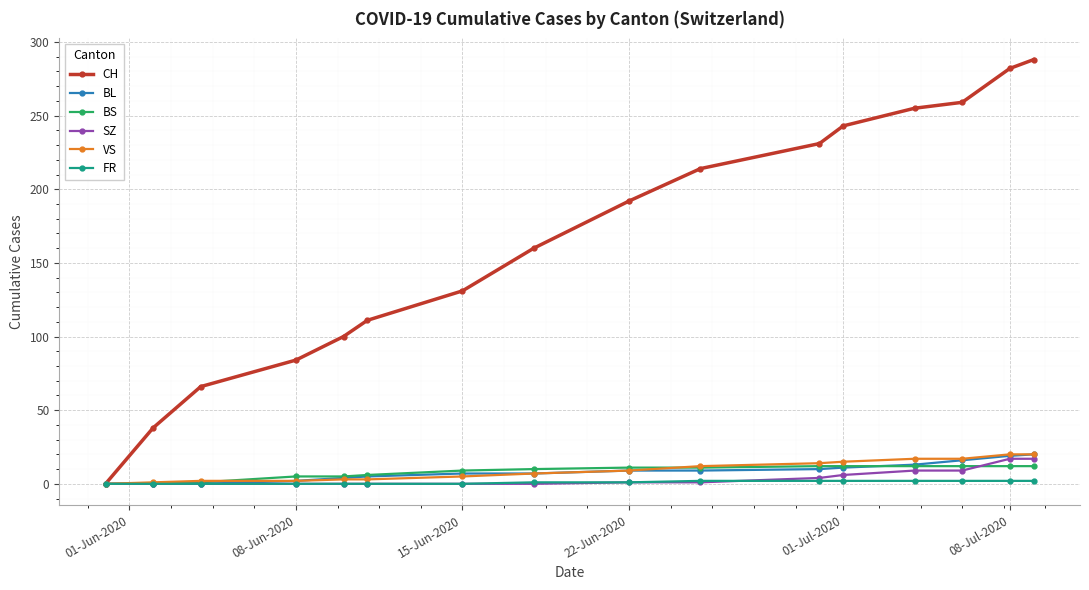

Which series has the largest total across all categories?

CH